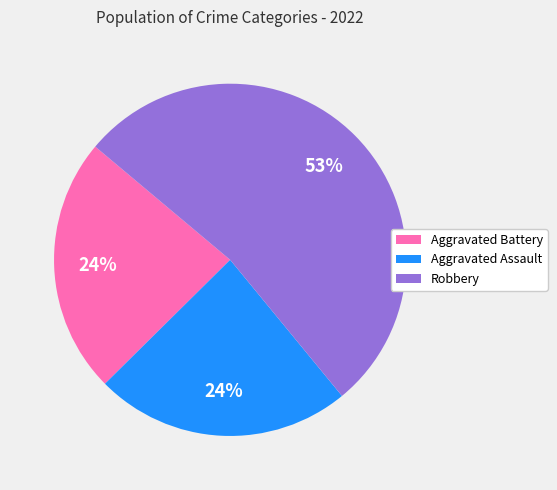

Does any single category account for the majority?

Yes